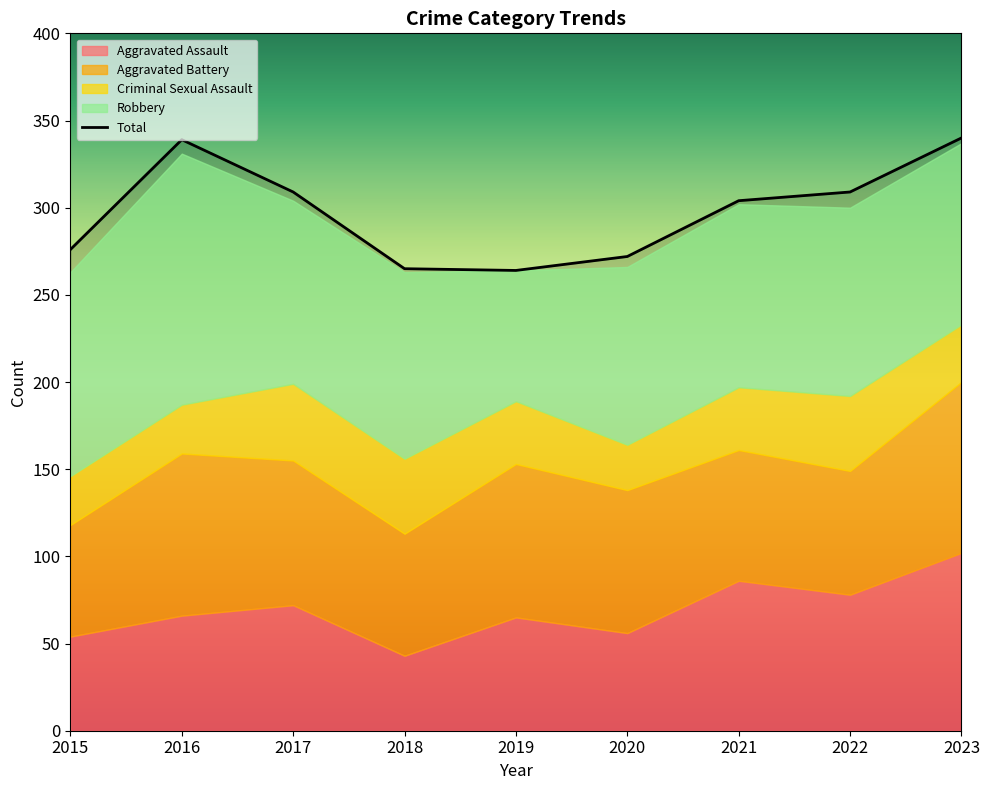

Read the Robbery value at 2016, to the nearest 5.

145